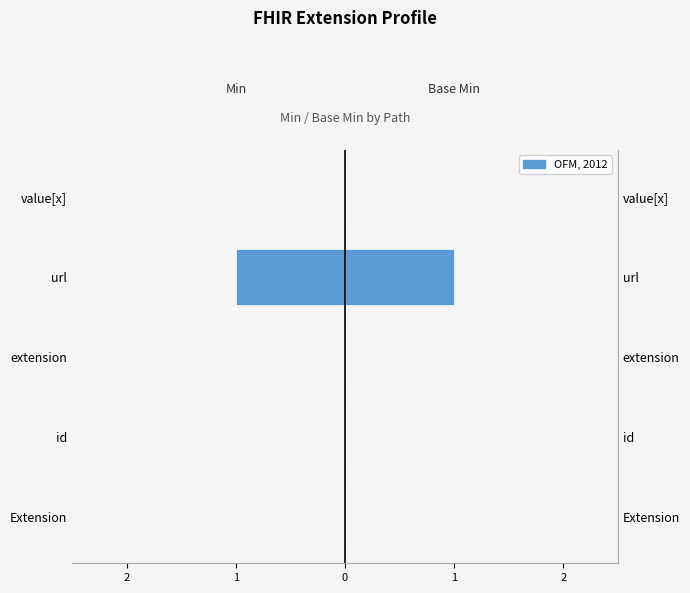

The value of Base Min at value[x] is -1. True or false?

False